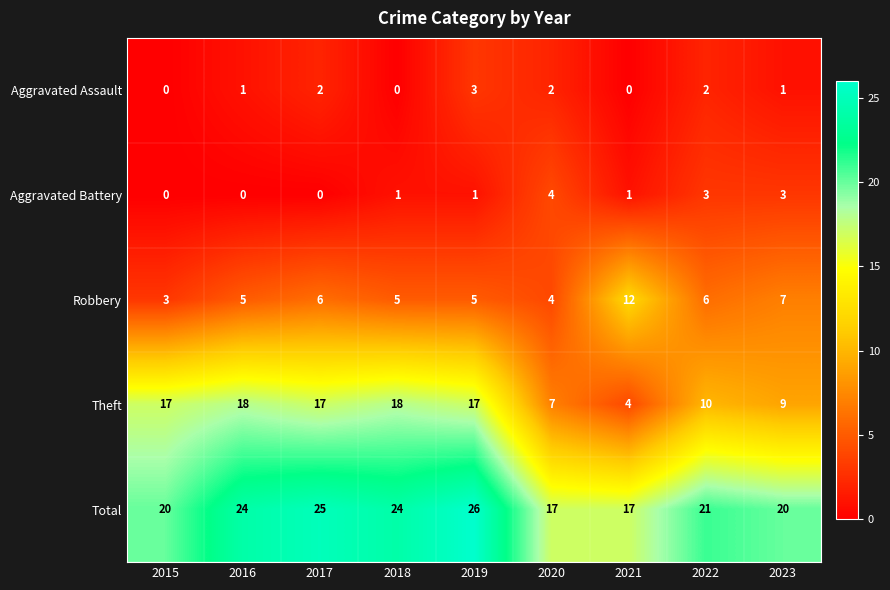

The value of Aggravated Battery at 2023 is 3. True or false?

True